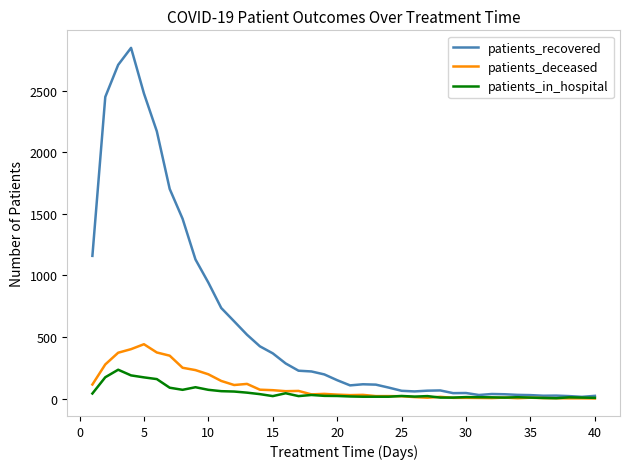

Which series has the largest total across all categories?

patients_recovered